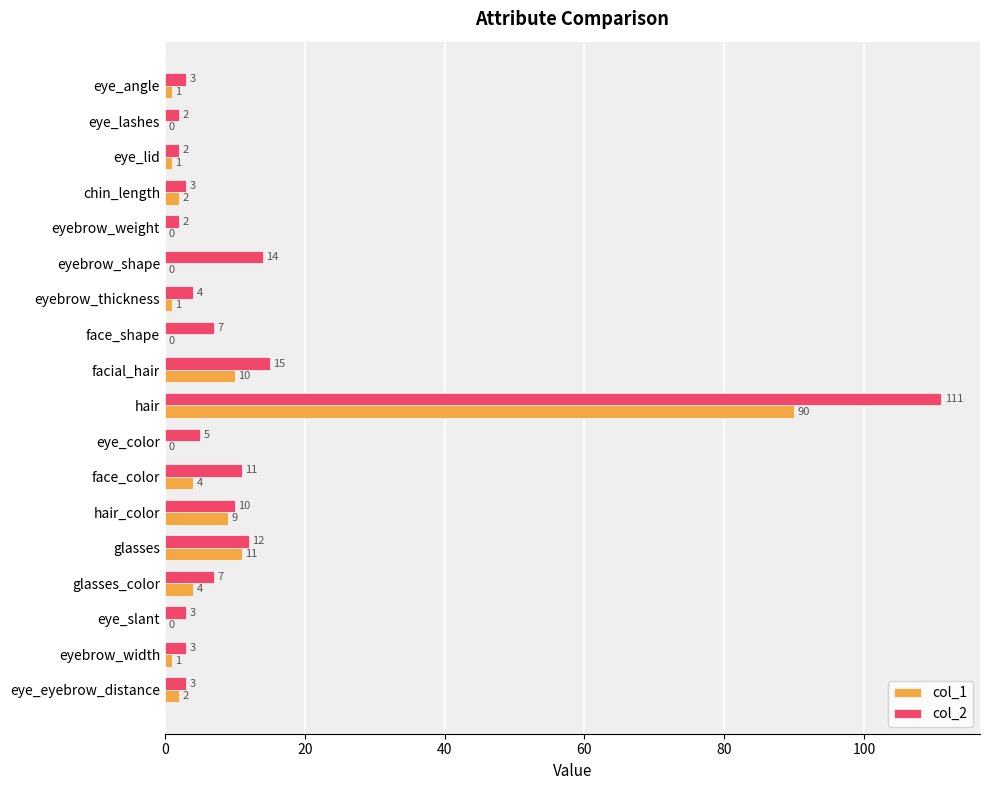

What is the highest value of the col_1 series?

90